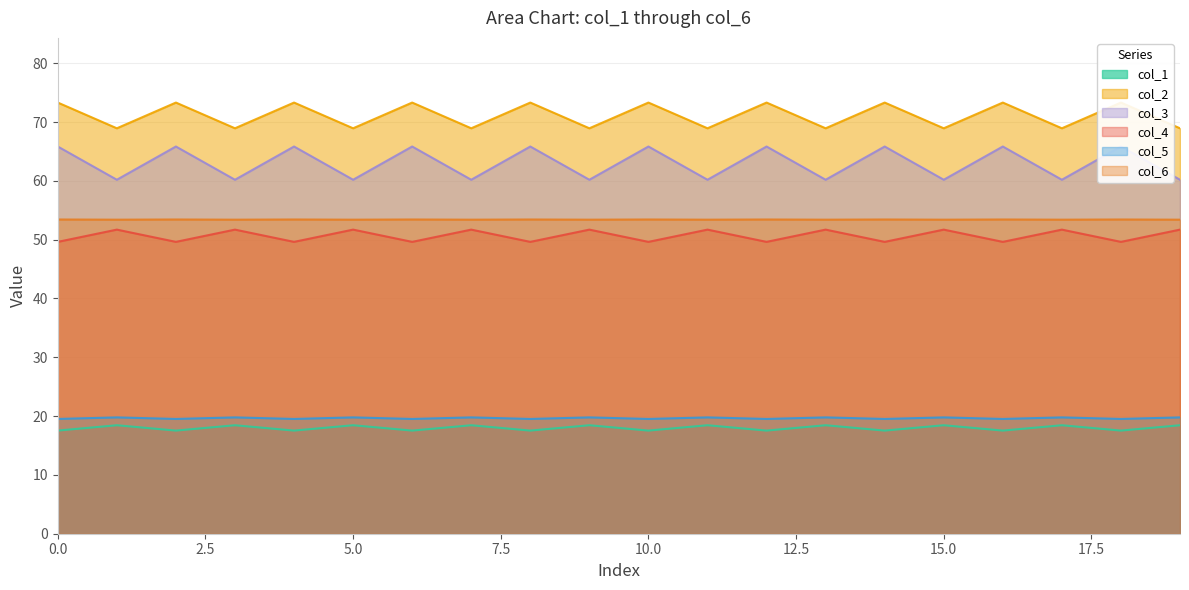

At which category does col_4 reach its first local valley?

2